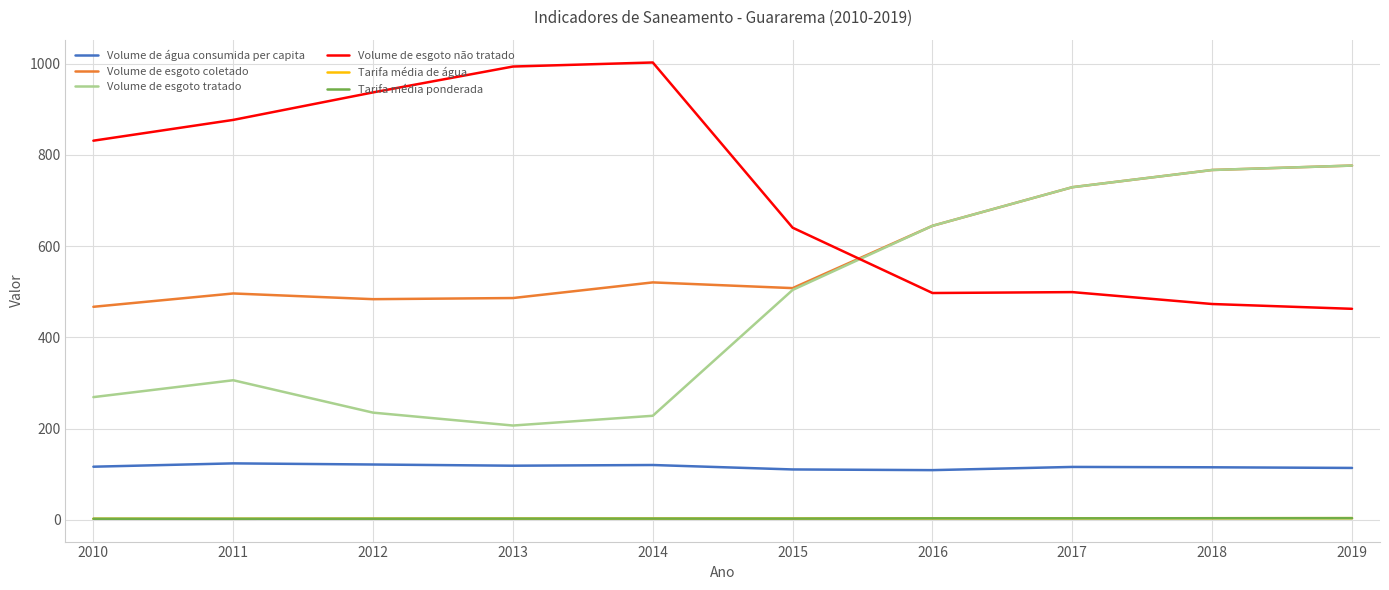

True or false: Volume de esgoto tratado and Volume de esgoto não tratado intersect in this chart.

True